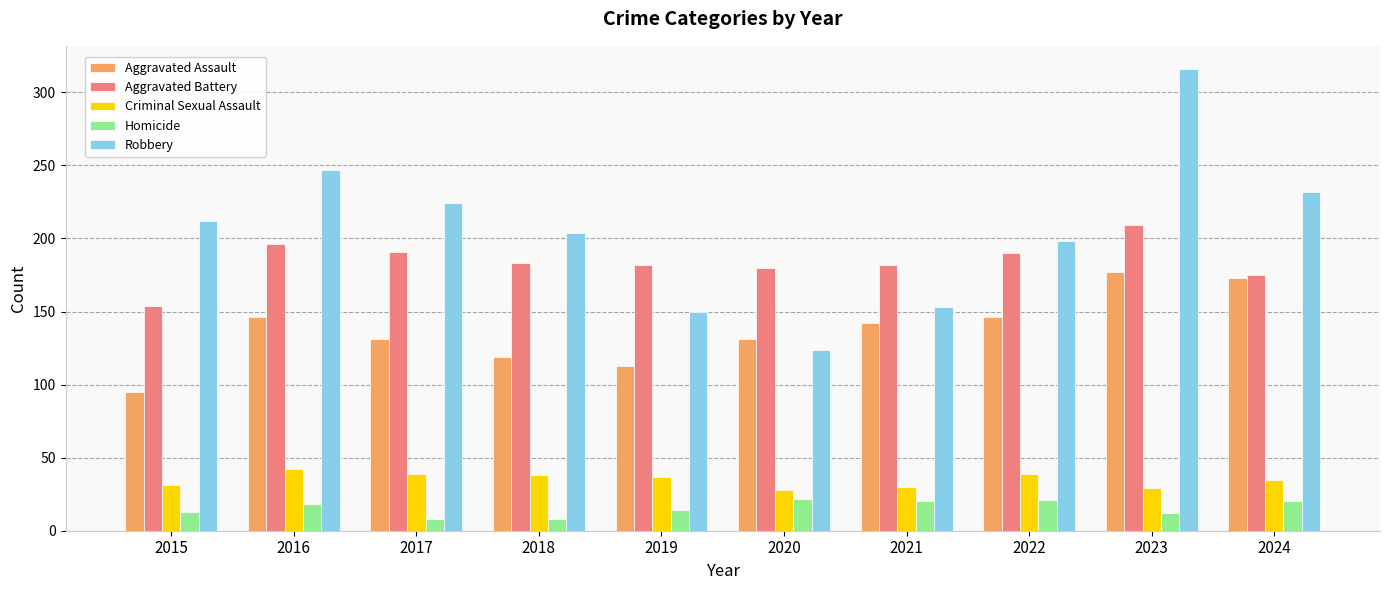

What is the maximum value shown in the chart?

316